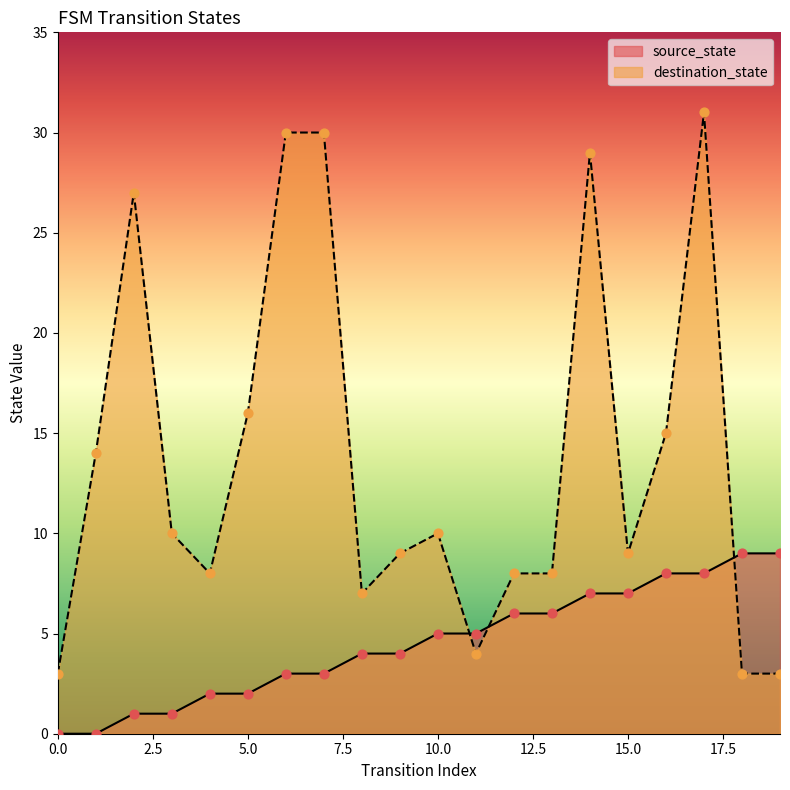

What is the total value across all series at 2?

28